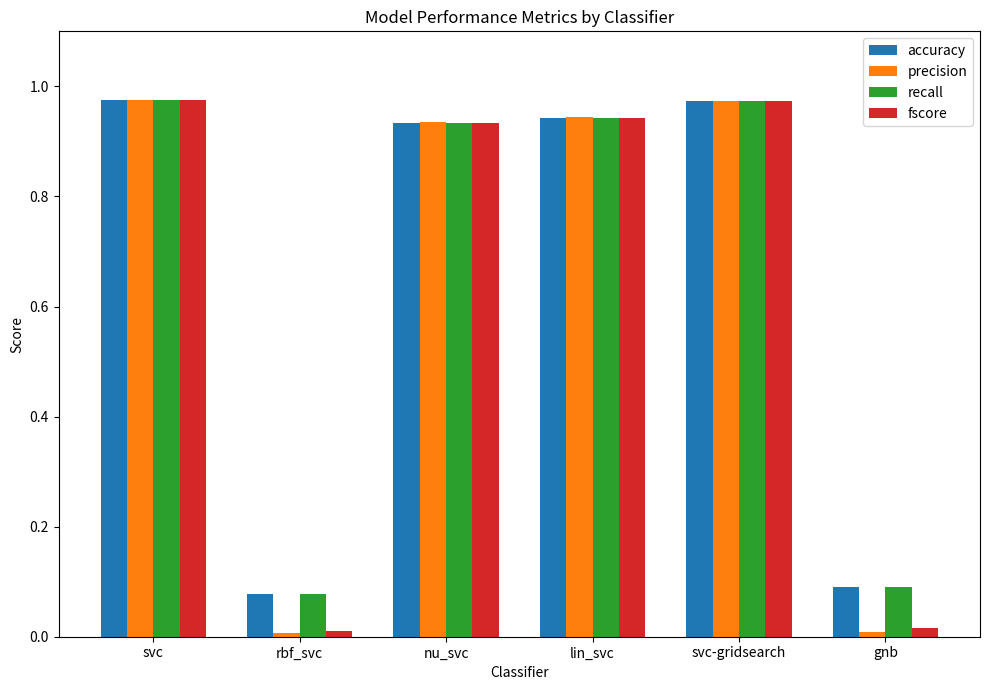

Which series has the largest range (max minus min)?

precision